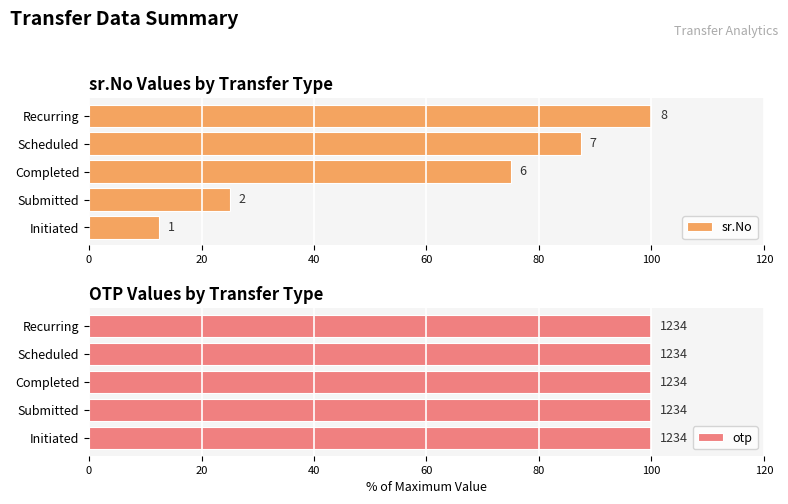

Which series has the widest spread of values?

sr.No